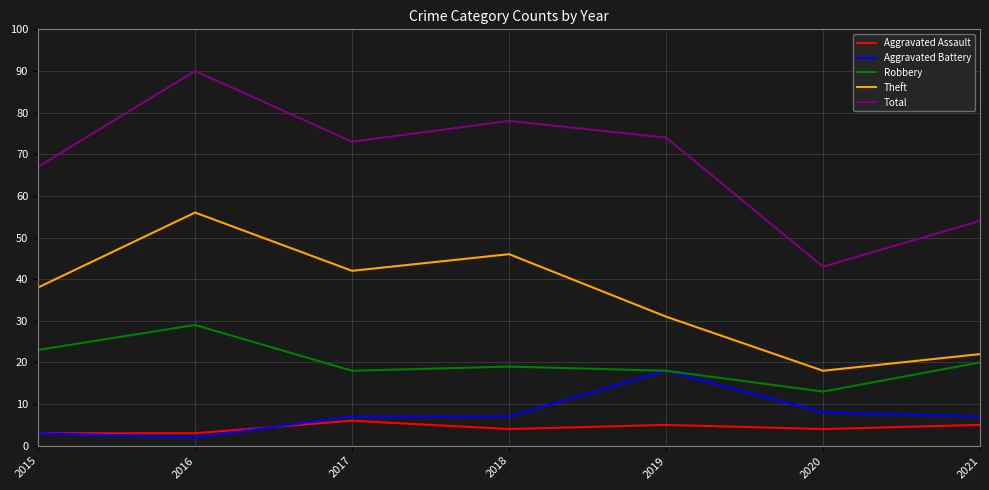

Between 2017 and 2020, which series saw the biggest shift?

Total